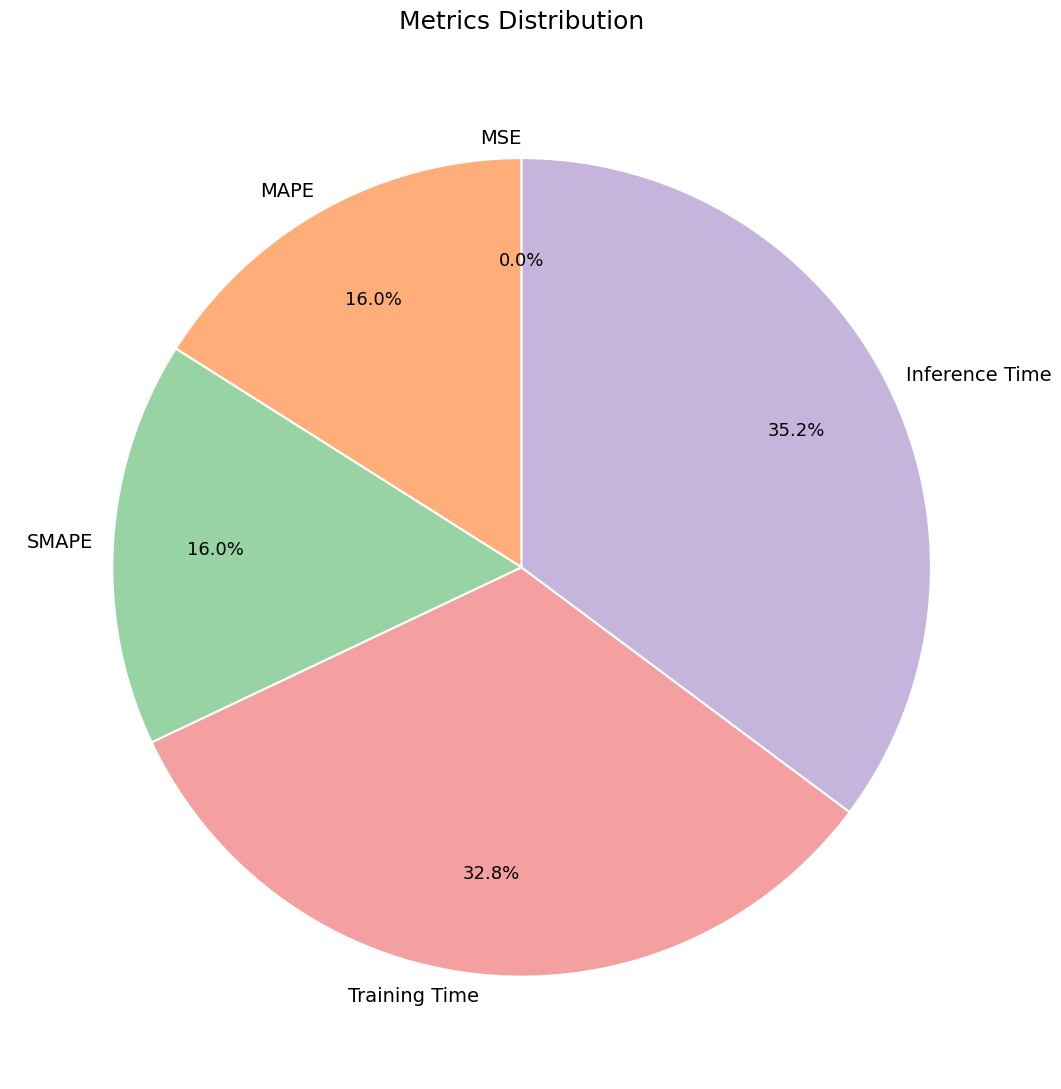

To the nearest percent, what is the difference between the Inference Time and SMAPE slice percentages?

19%